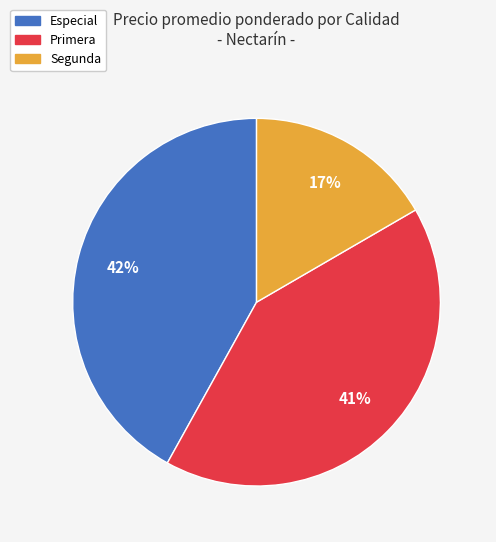

Count the number of slices in the pie.

3